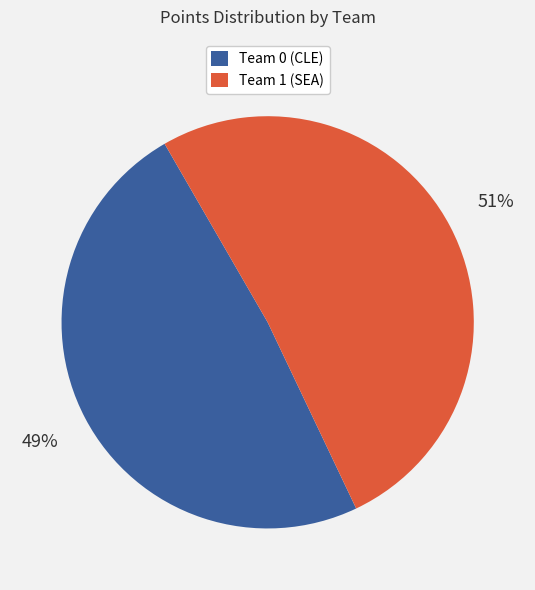

Does any single category account for the majority?

Yes